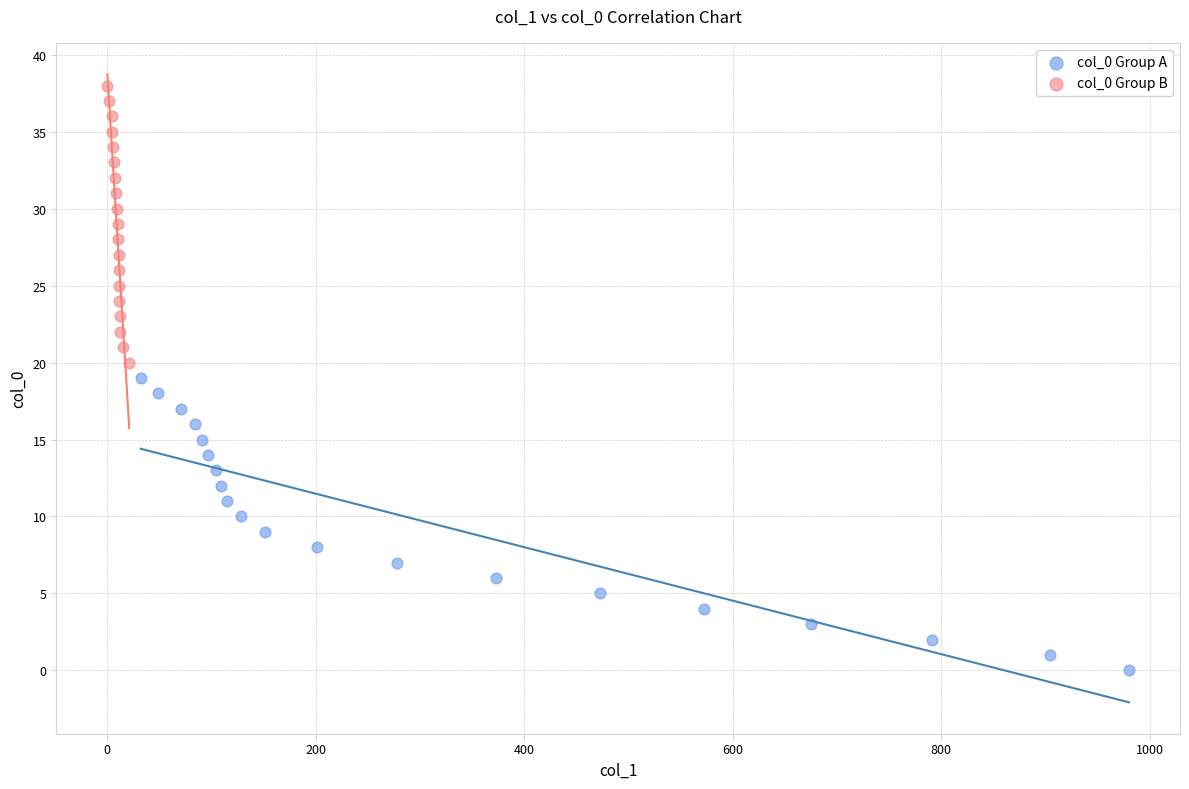

Which series reaches the minimum Y coordinate?

col_0 Group A